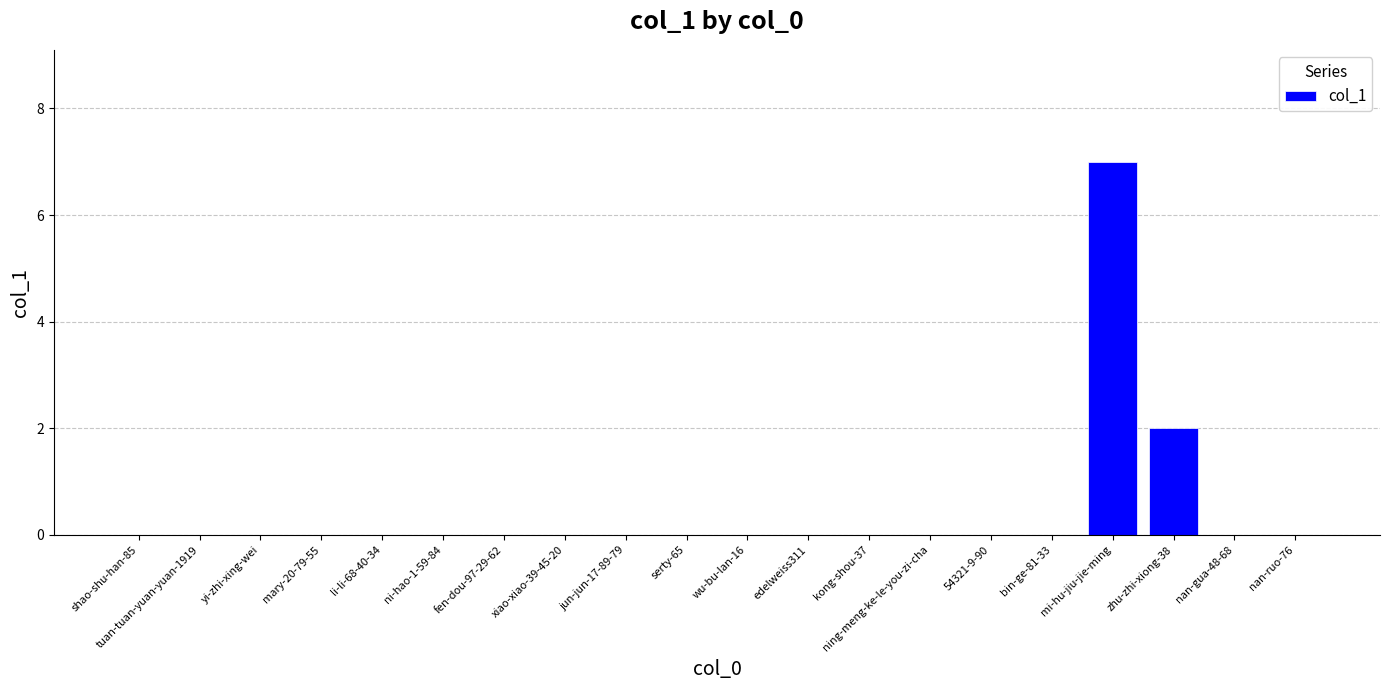

How many series are shown in this chart?

1